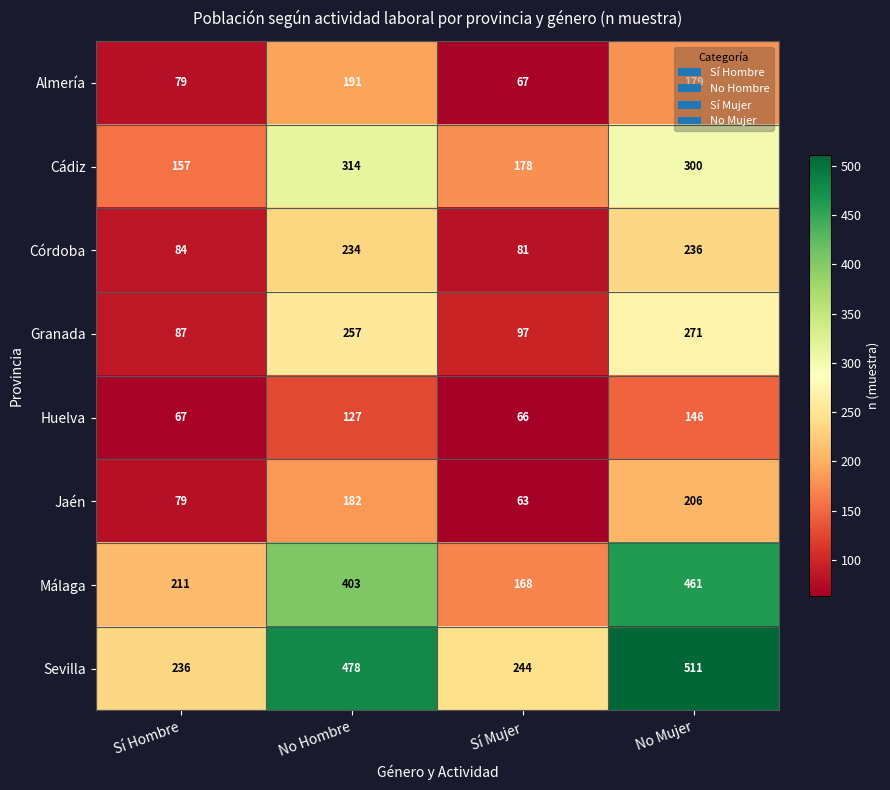

Which series has the largest total across all categories?

Sevilla